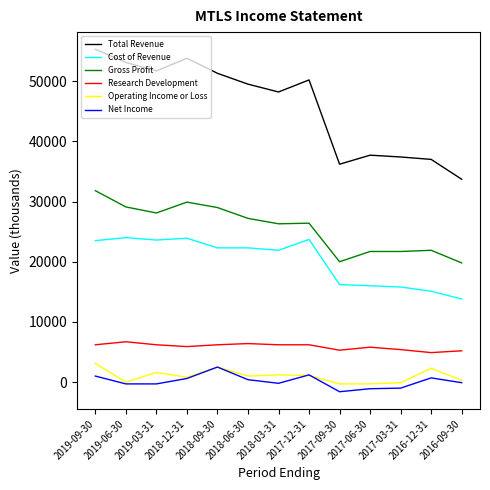

Which series has the largest total across all categories?

Total Revenue